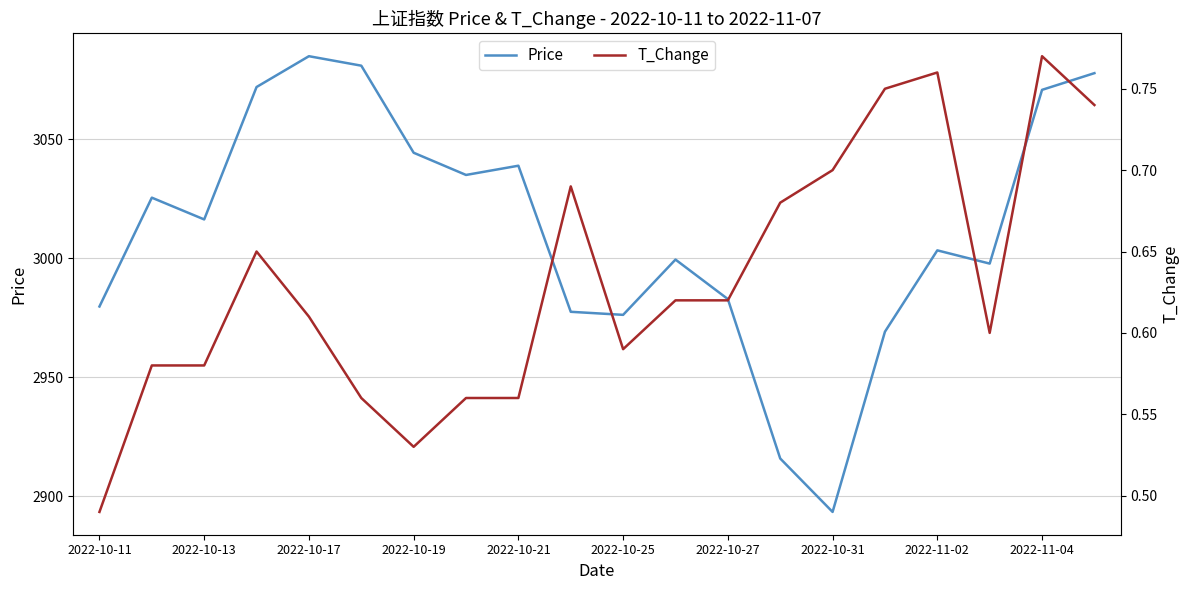

True or false: T_Change and Price cross at least once.

False